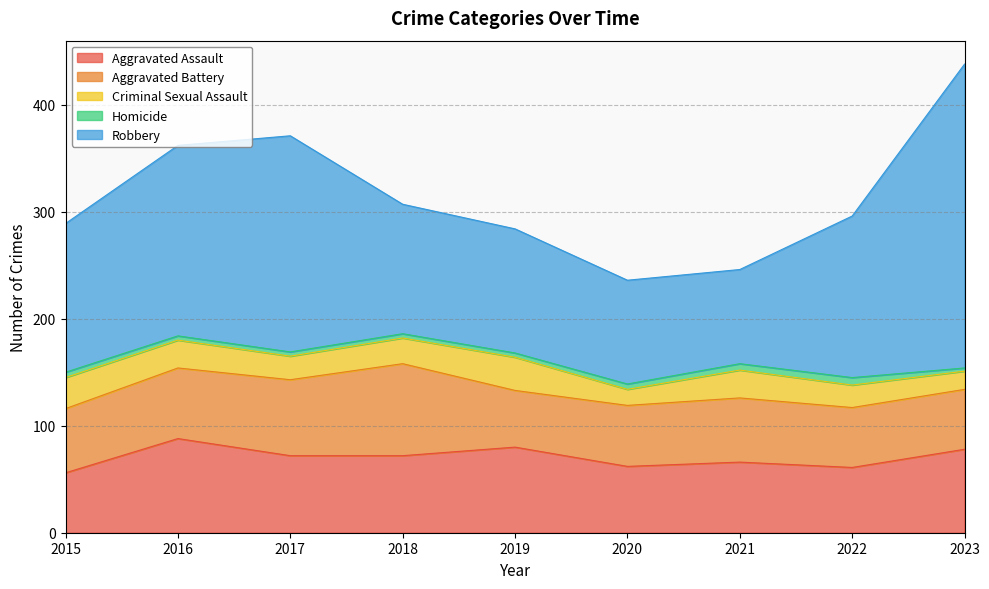

What is the approximate value of Aggravated Battery at 2015?

60